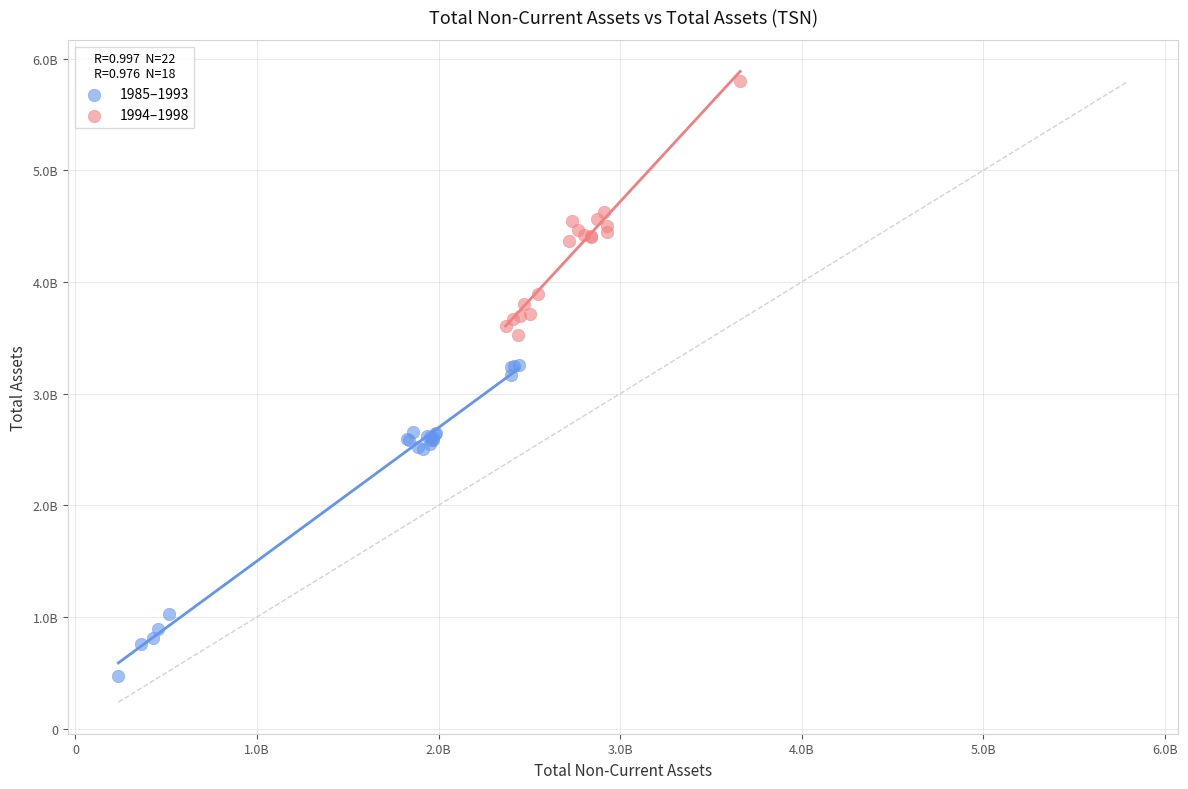

What are all the series names shown in the legend?

1985–1993, 1994–1998